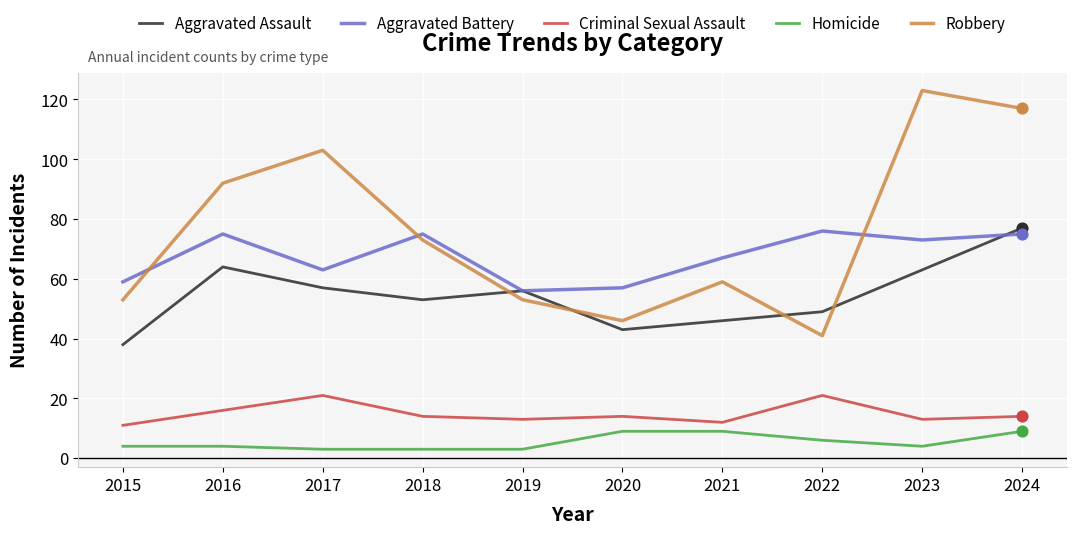

Between 2021 and 2023, which series saw the biggest shift?

Robbery